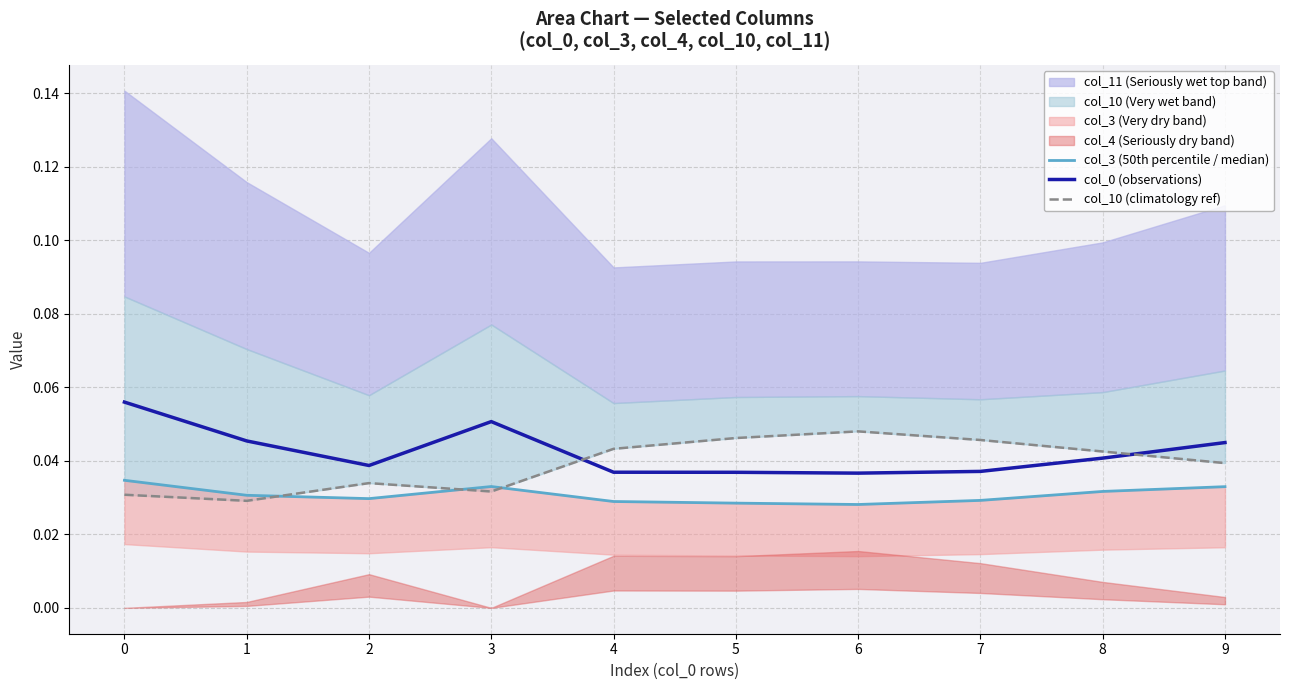

Reading right to left, list all the values displayed in this chart.

col_3 (50th percentile / median): 0.0	0.0	0.0	0.0	0.0	0.0	0.0	0.0	0.0	0.0
col_0 (observations): 0.0	0.0	0.0	0.0	0.0	0.0	0.1	0.0	0.0	0.1
col_10 (climatology ref): 0.0	0.0	0.0	0.0	0.0	0.0	0.0	0.0	0.0	0.0